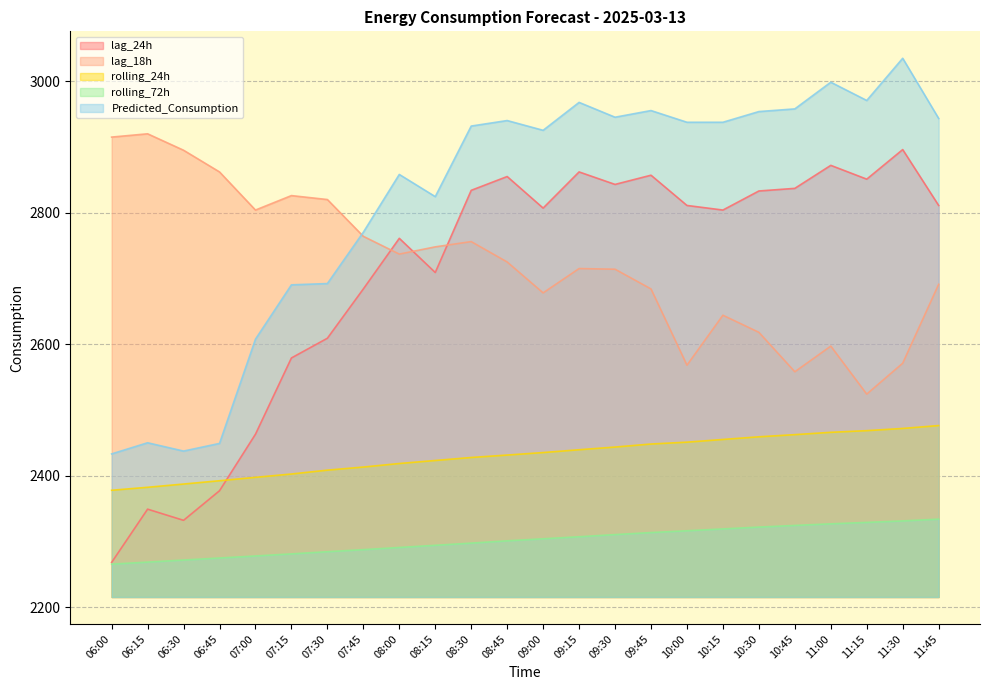

At 11:15, list the series in order from largest to smallest.

Predicted_Consumption, lag_24h, lag_18h, rolling_24h, rolling_72h